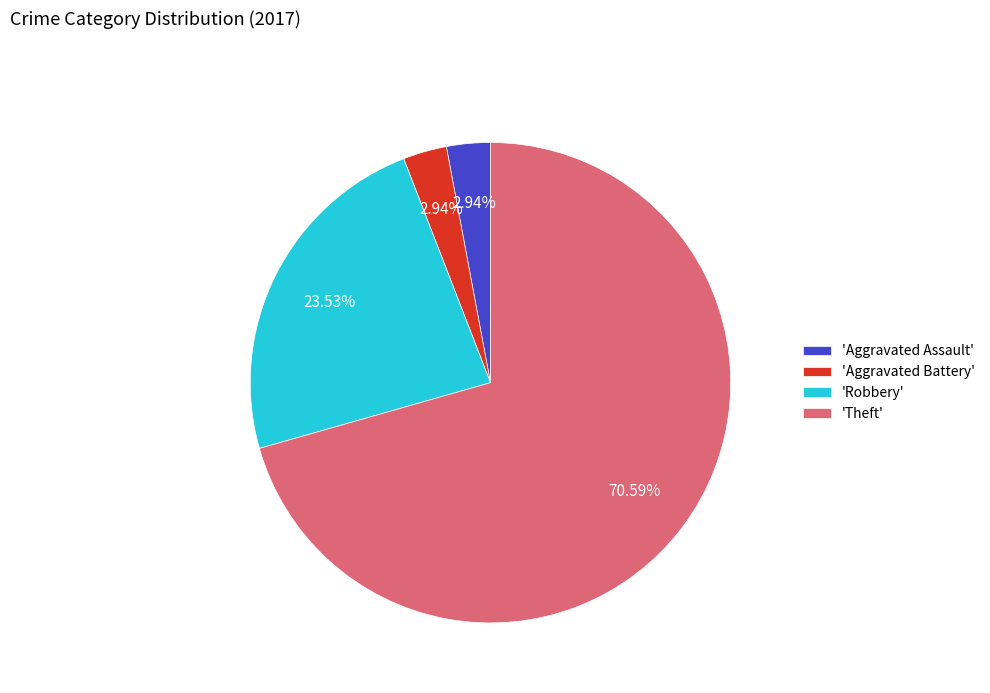

Which has a higher value, 'Aggravated Battery' or 'Theft'?

'Theft'